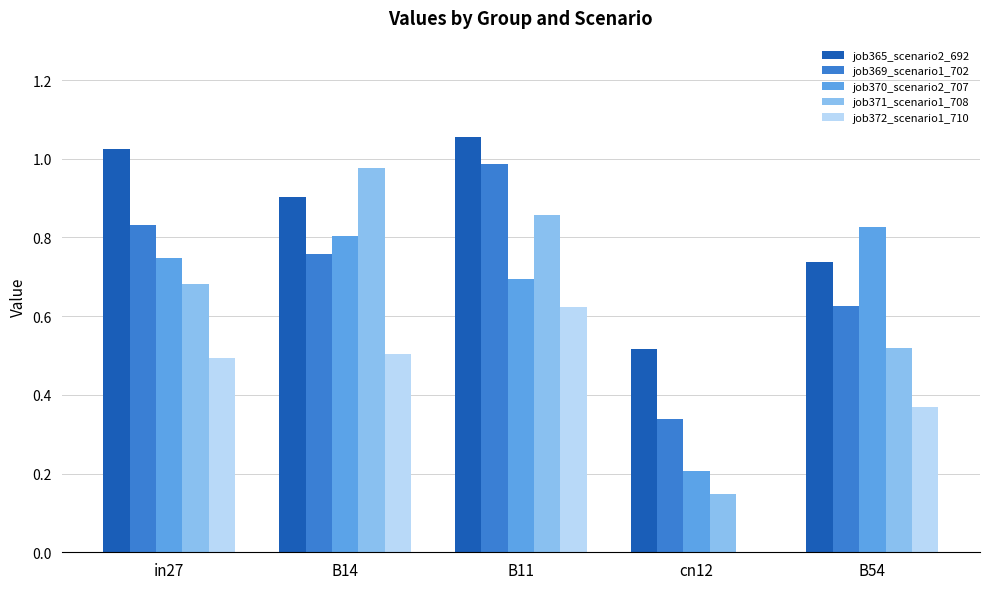

At which label does job372_scenario1_710 reach its peak?

B11